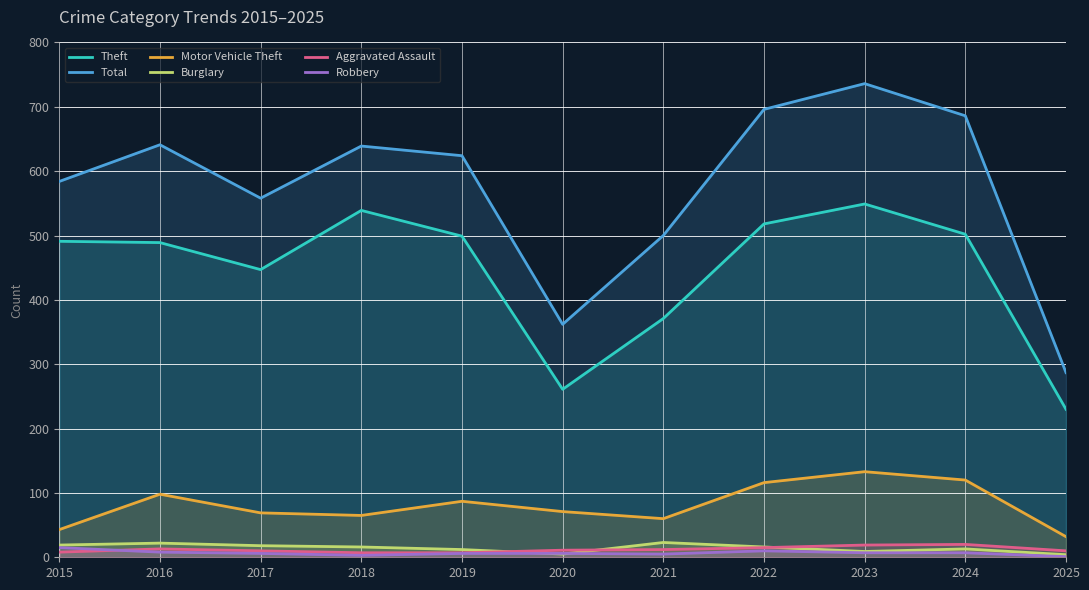

Which series has the widest spread of values?

Total